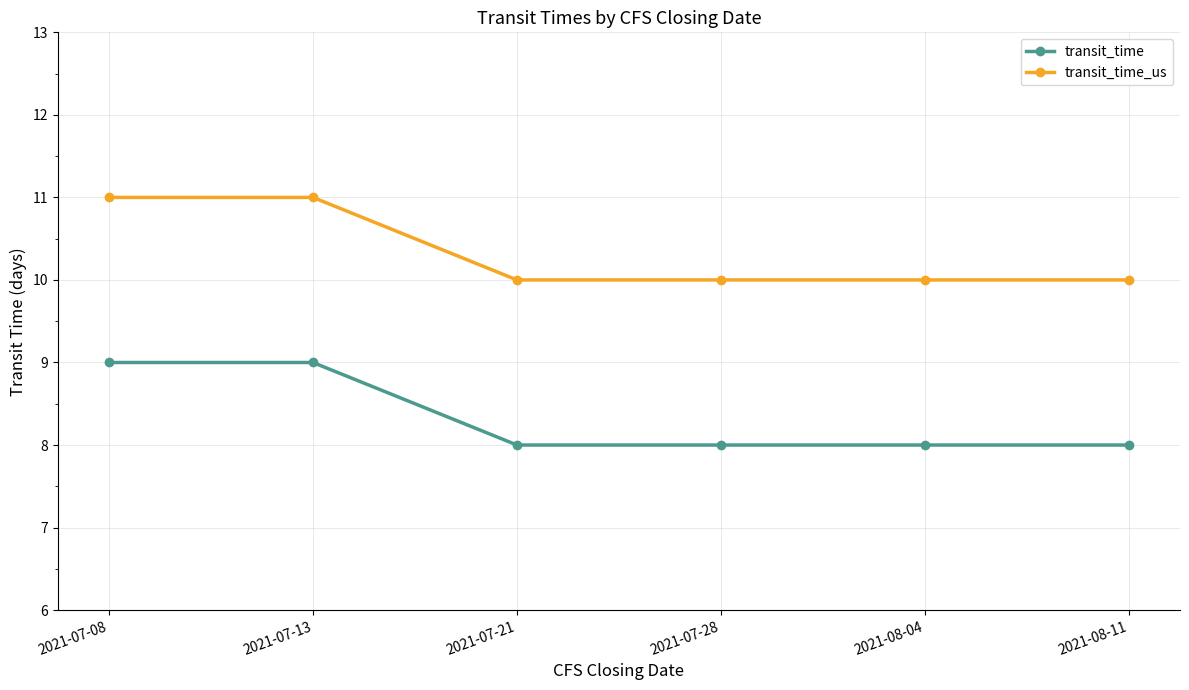

True or false: transit_time and transit_time_us cross at least once.

False